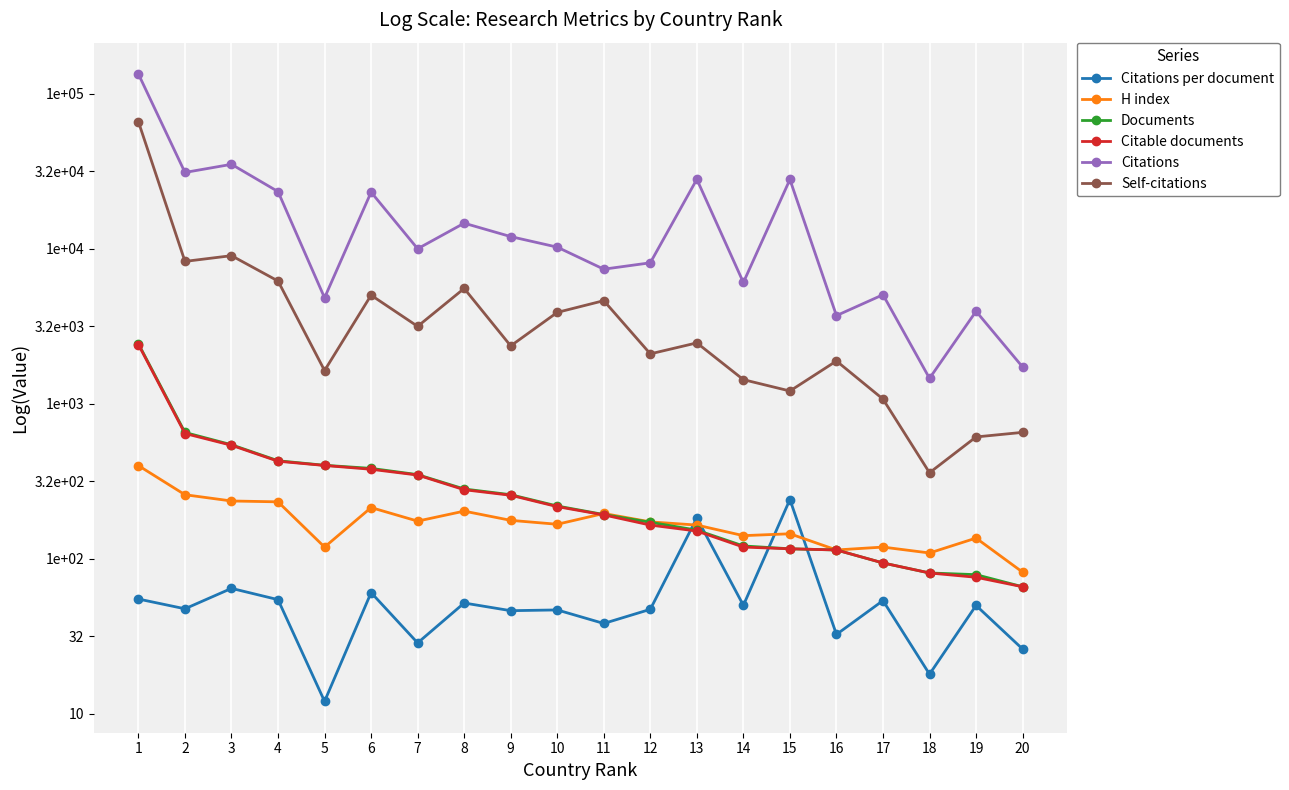

Is this an area chart (filled region under the line)?

No